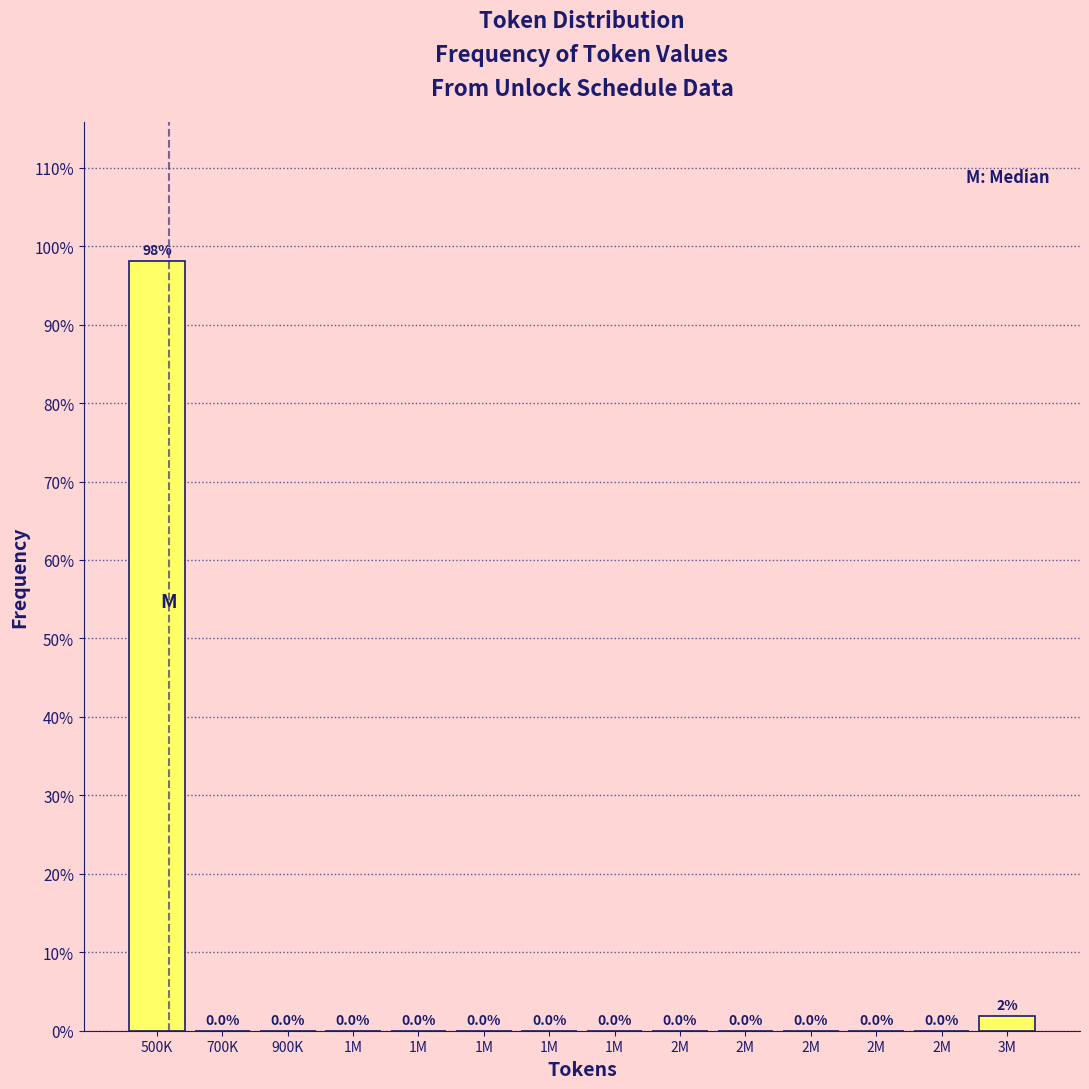

Are the bars horizontal?

No